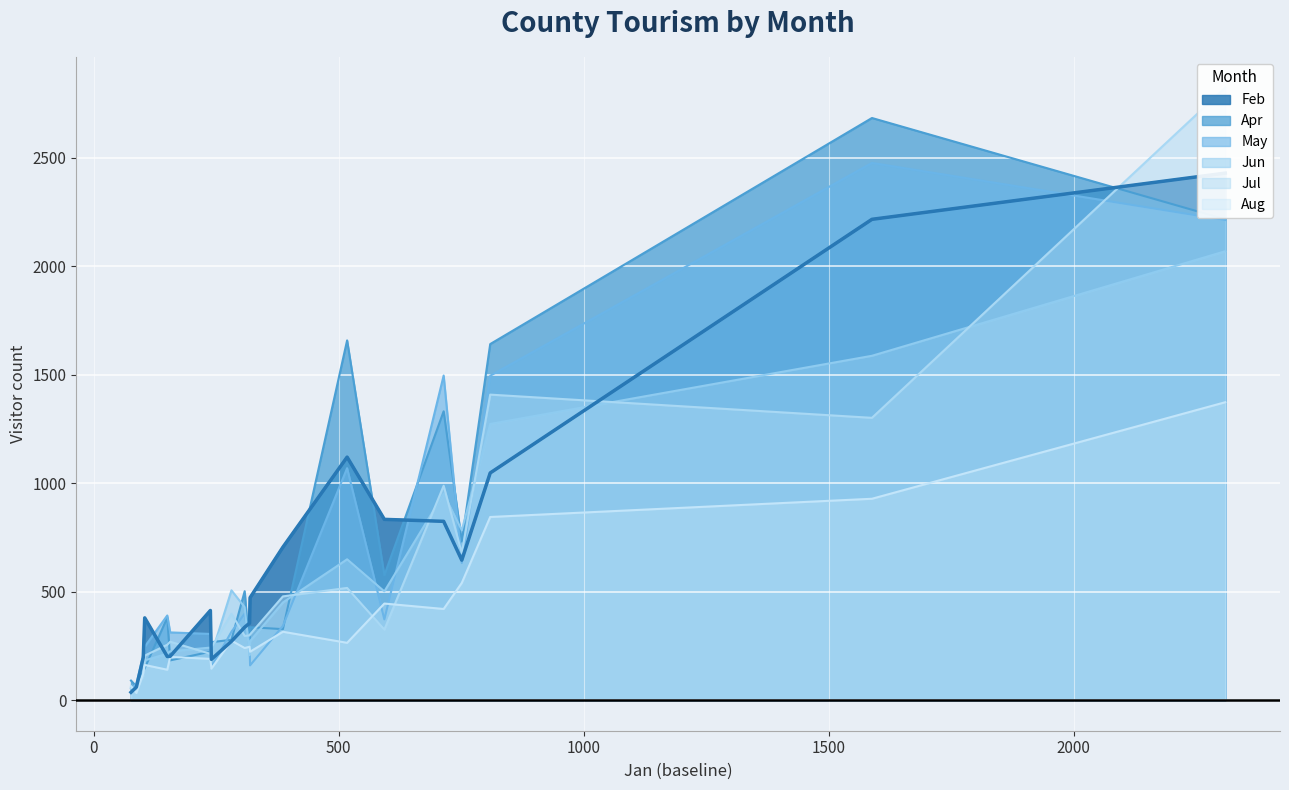

What is the value of the Jun point at the 15th from the left?

428